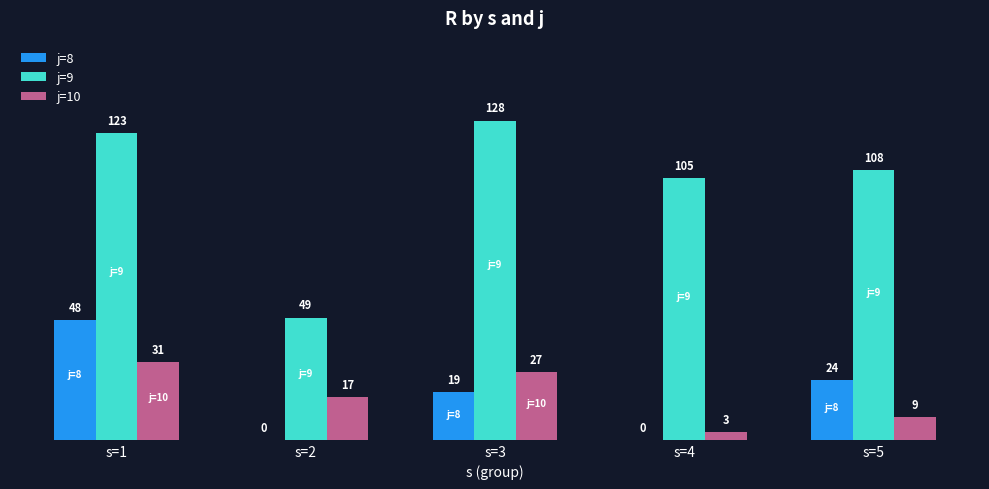

What is the spread (max minus min) of values at s=1?

92